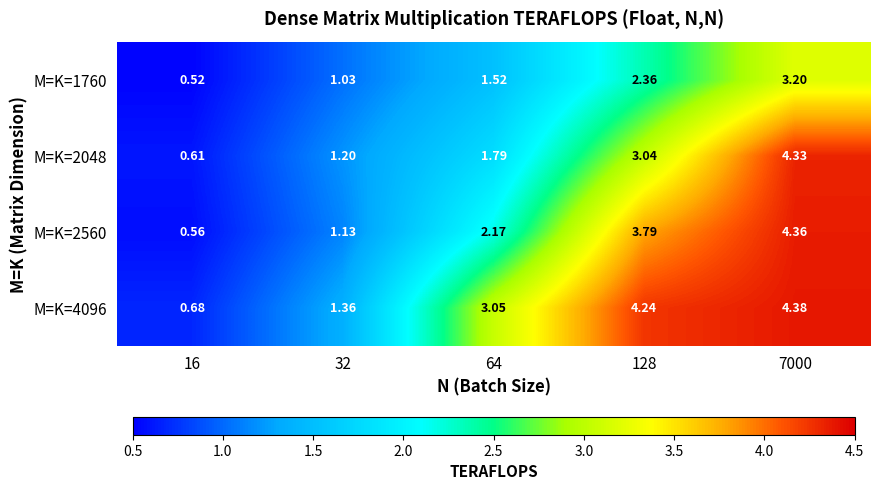

How many distinct data groups are displayed?

4